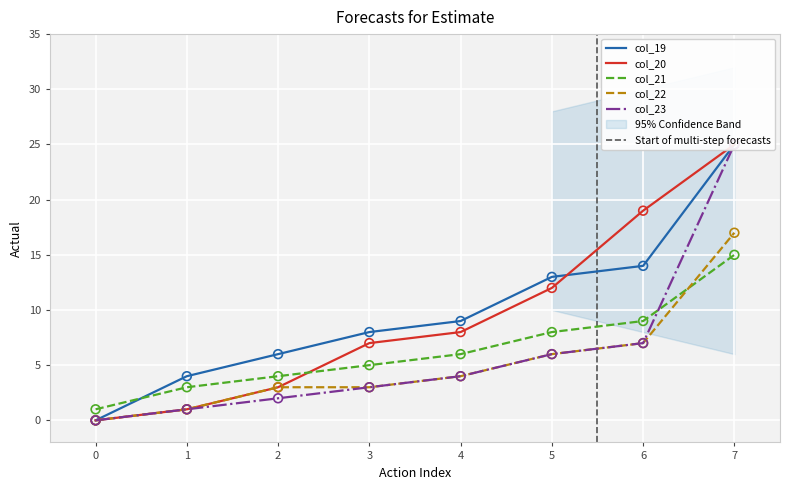

Which series has the largest total across all categories?

col_19